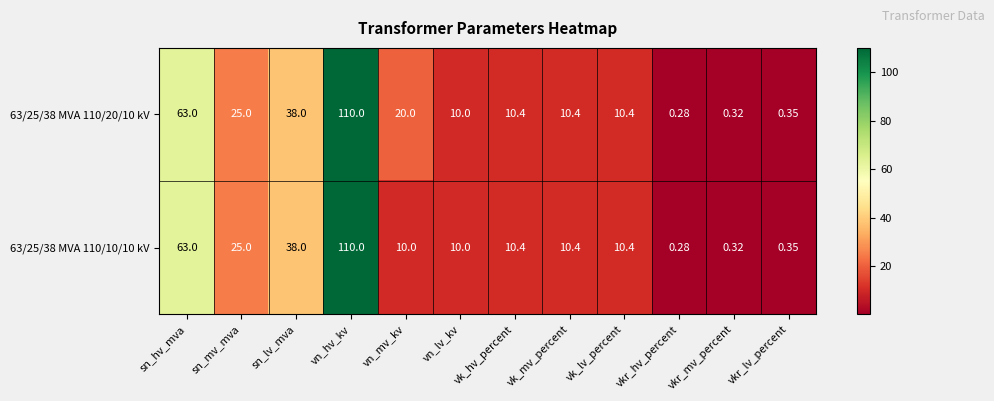

Where does the 63/25/38 MVA 110/10/10 kV series first go above 10?

sn_hv_mva